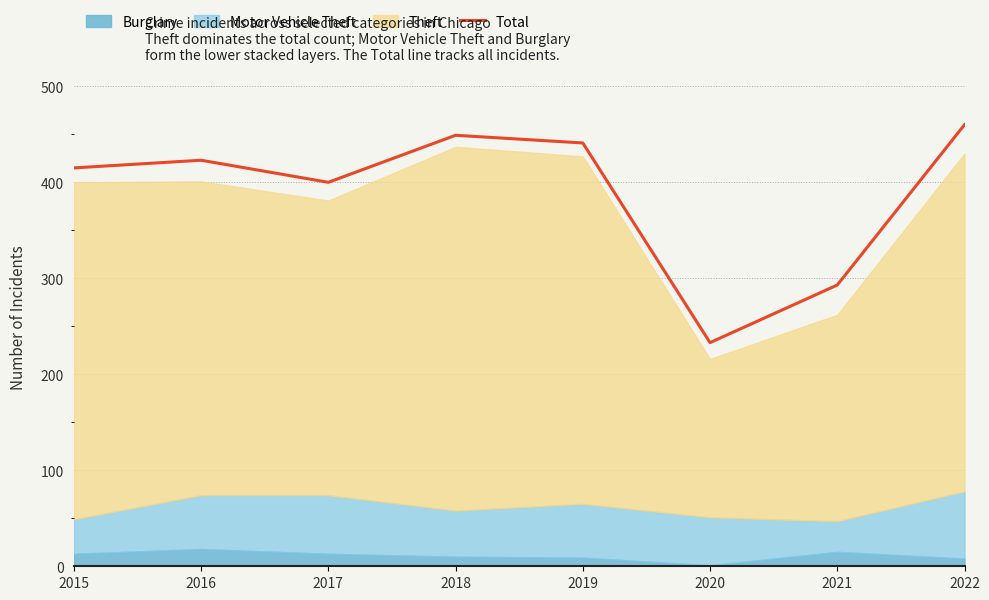

Where is the first local maximum?

2016